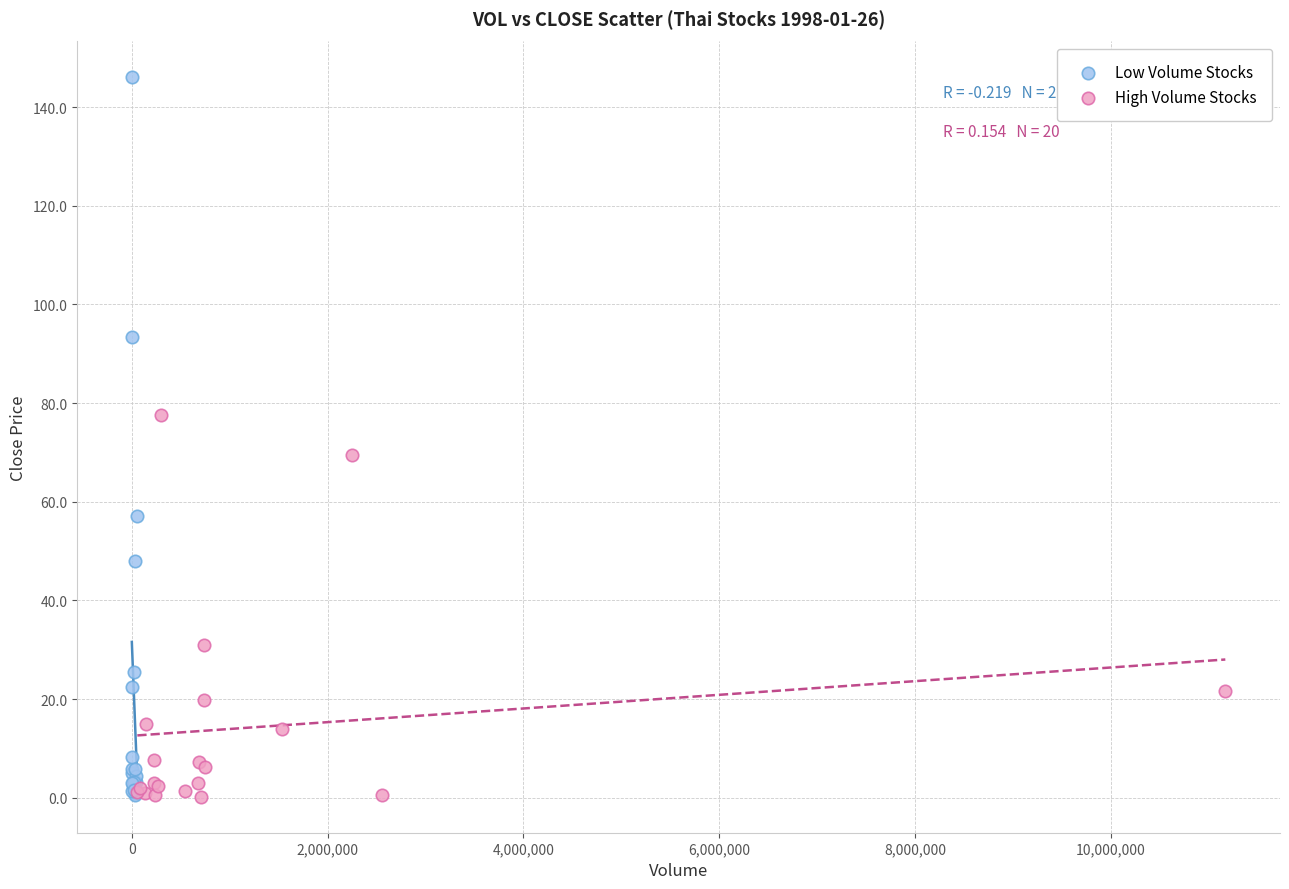

Which series has the widest spread of Y values?

Low Volume Stocks